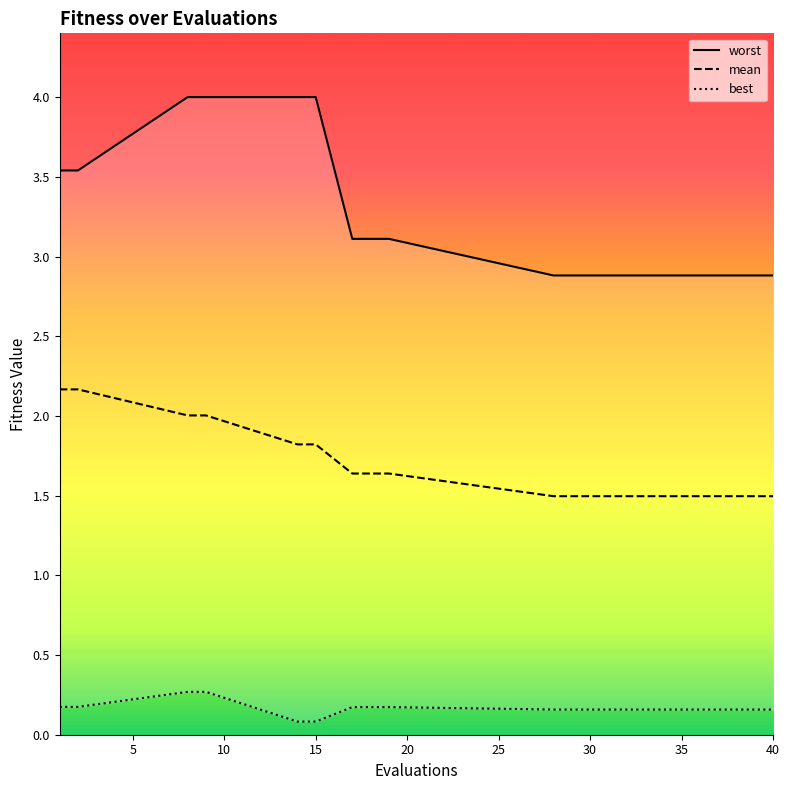

Is it true that mean equals 1.1 at 15?

False